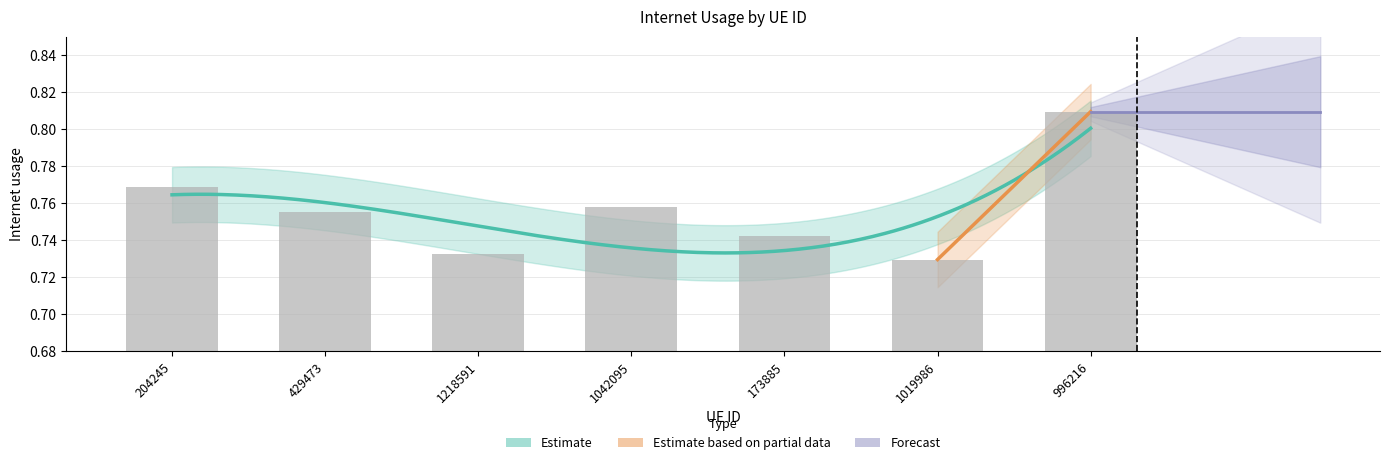

What value does the data have at 173885?

0.7